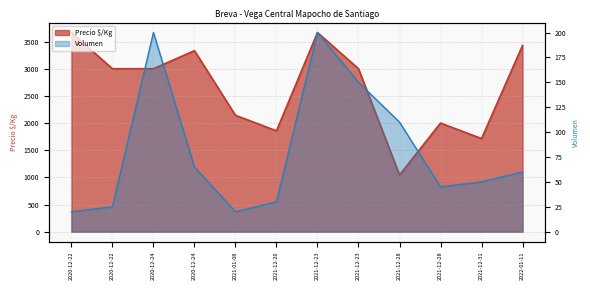

How many interior local peaks does the Precio $/Kg series have?

3